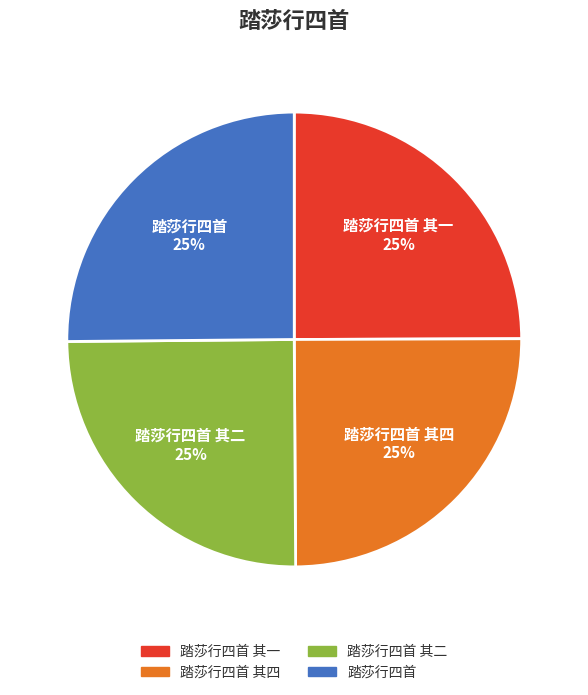

Is there a majority slice in this chart?

No